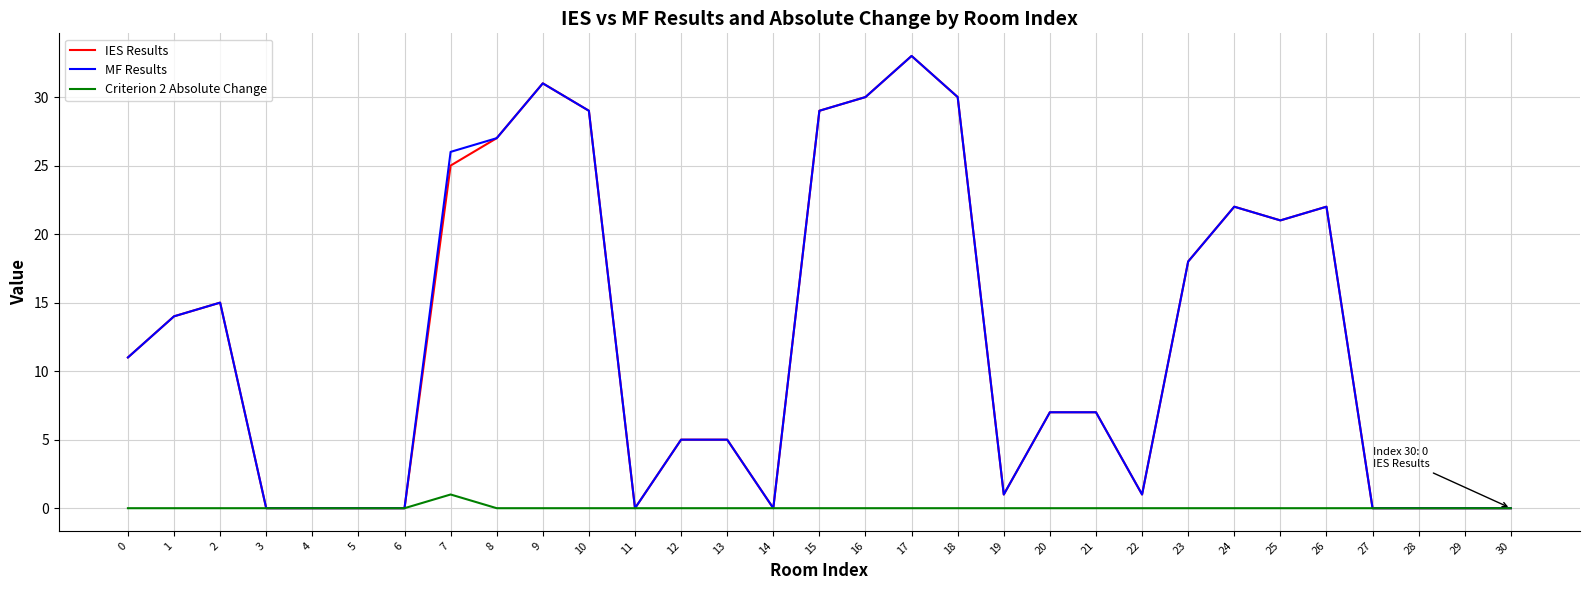

What is the total value across all series at 23?

36